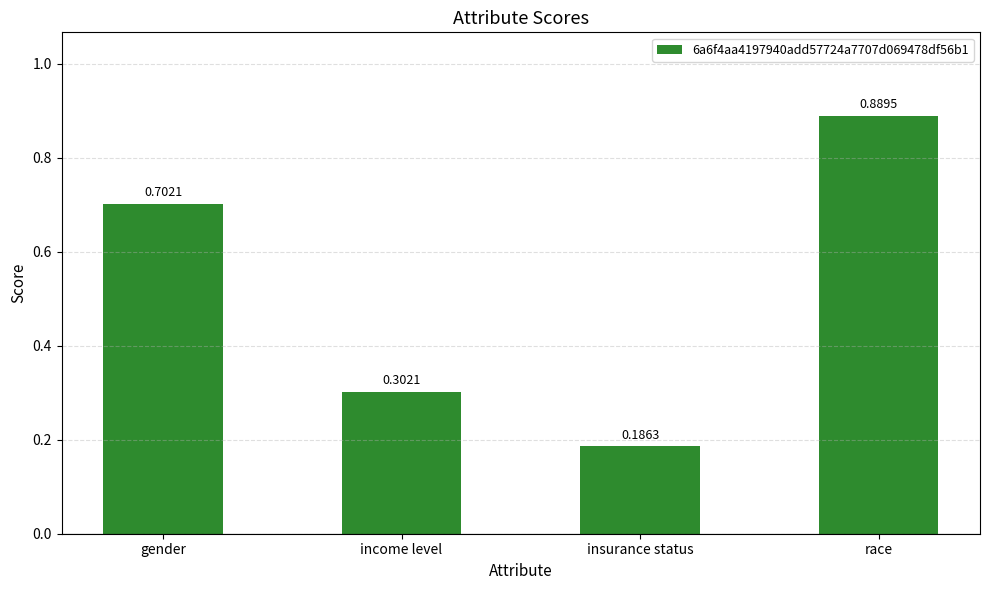

At which category does the chart reach its minimum across all series?

insurance status